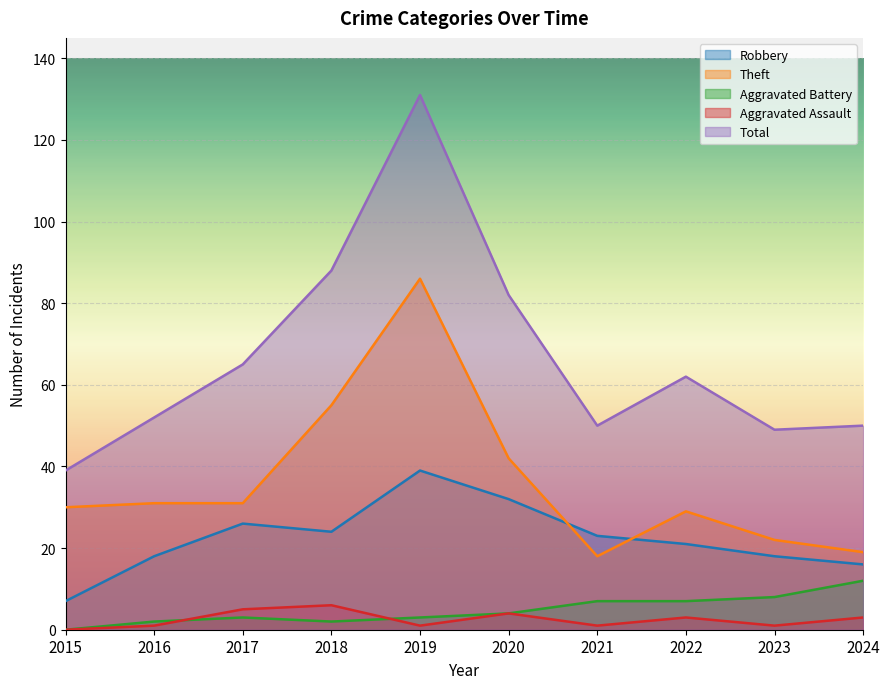

At which category is the sum across all series the highest?

2019